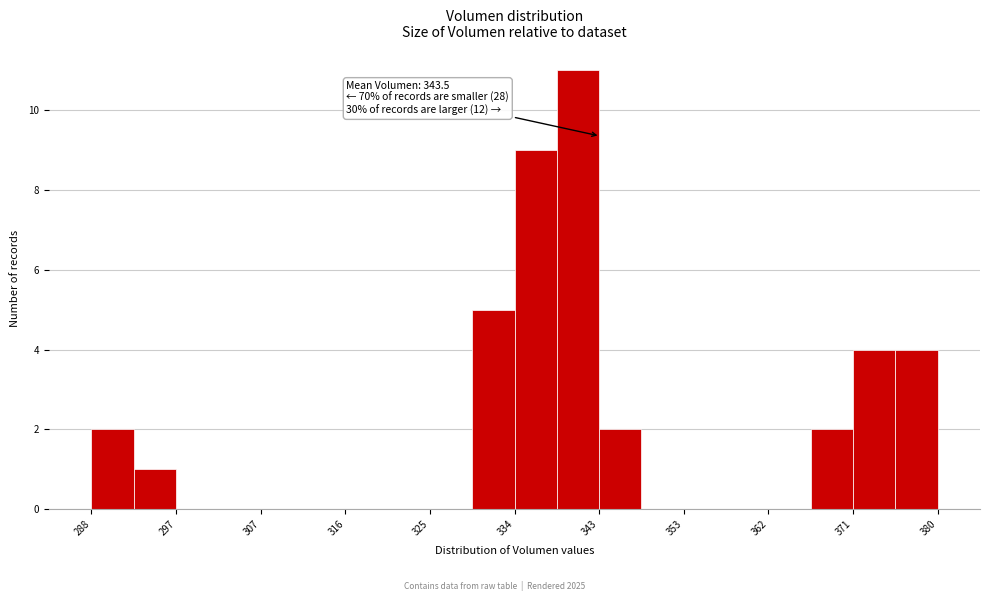

Over which range of the x-axis is the bar tallest?

339 to 343